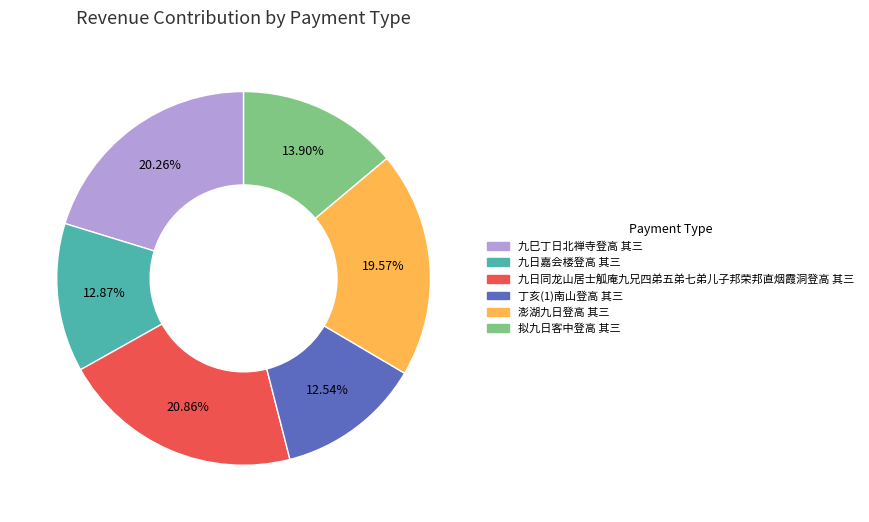

Do 拟九日客中登高 其三 and 澎湖九日登高 其三 together represent more than half of the pie?

No